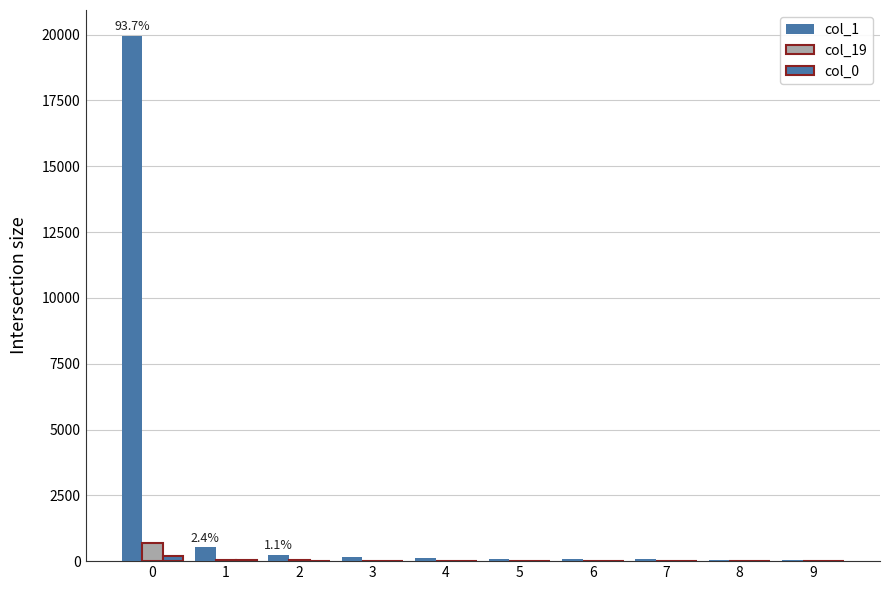

At 3, list the series in order from smallest to largest.

col_0, col_19, col_1